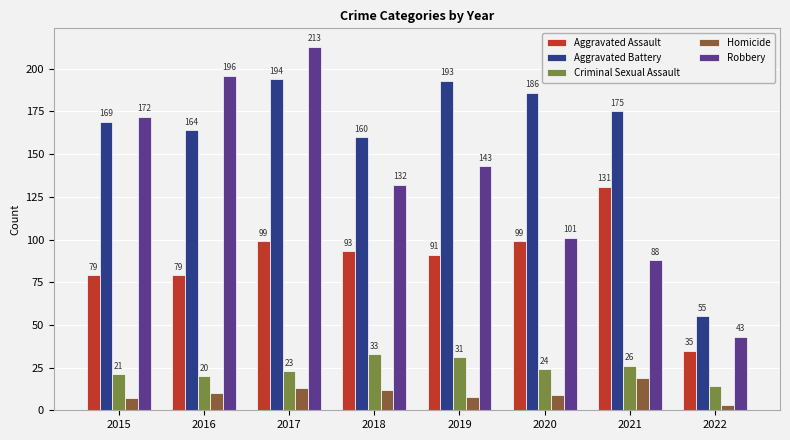

What is the difference between the maximum and second lowest values in the Aggravated Battery series?

34